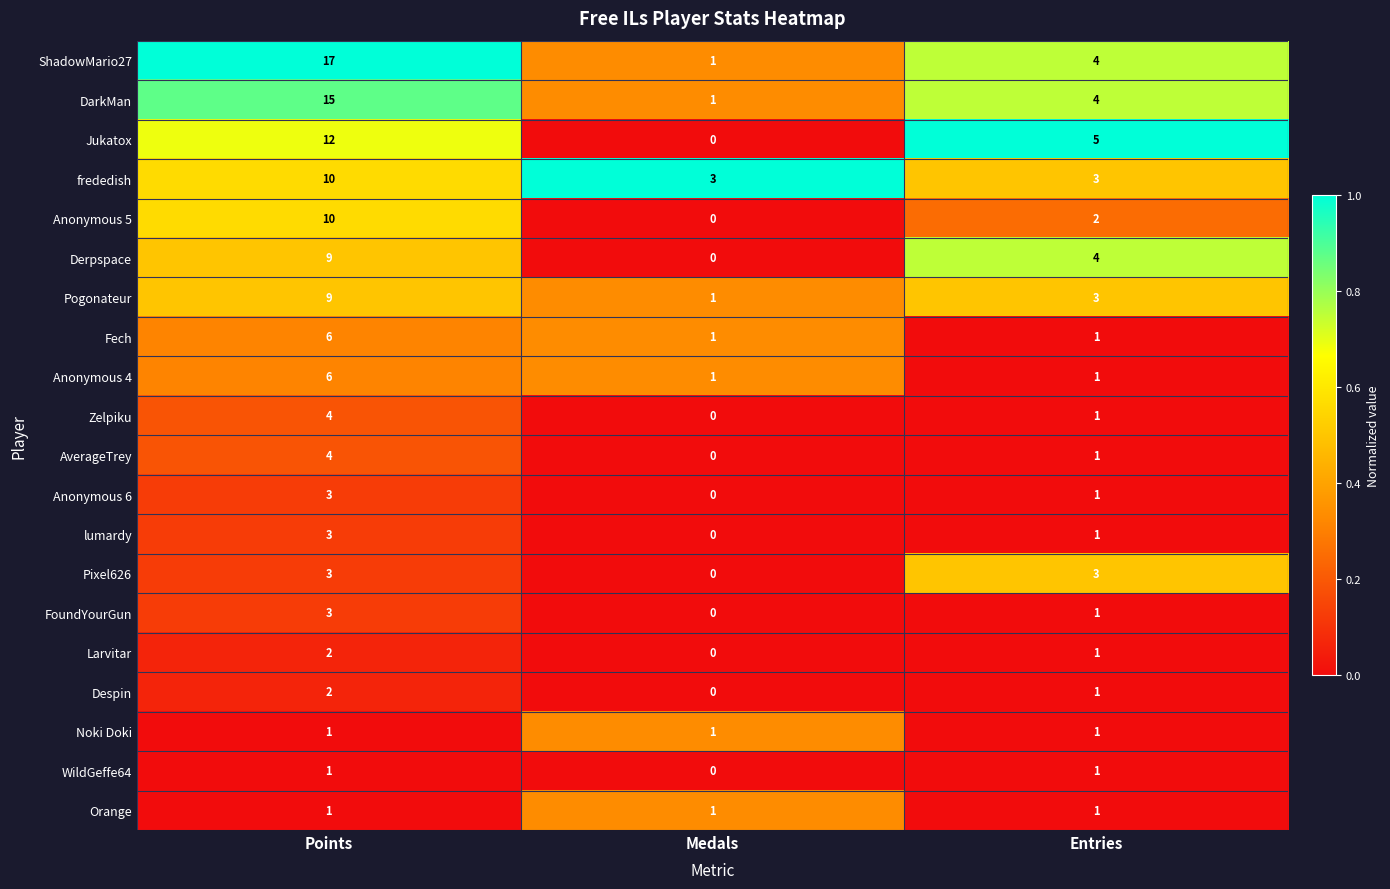

The Anonymous 6 series shows 1 at Entries. True or false?

True